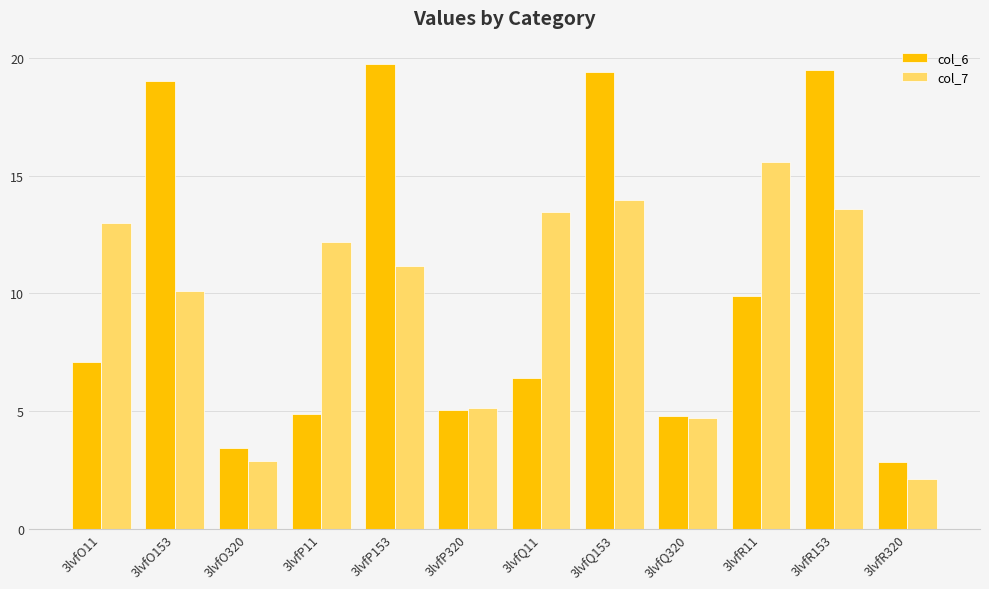

Is the value of col_7 at 3lvfQ153 greater than the value of col_6 at 3lvfP11?

Yes